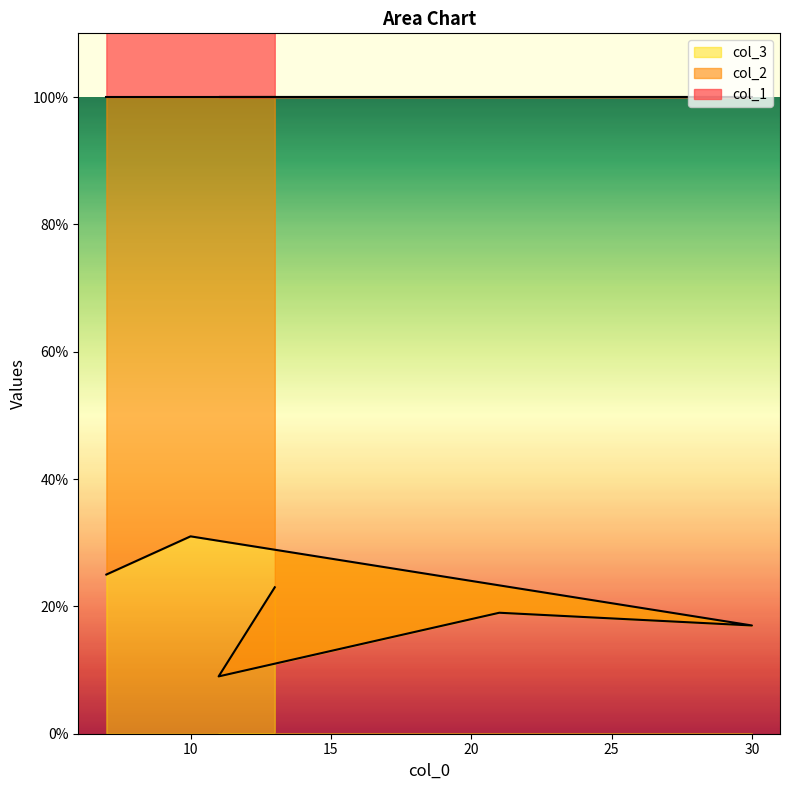

Which series has the widest spread of values?

col_1